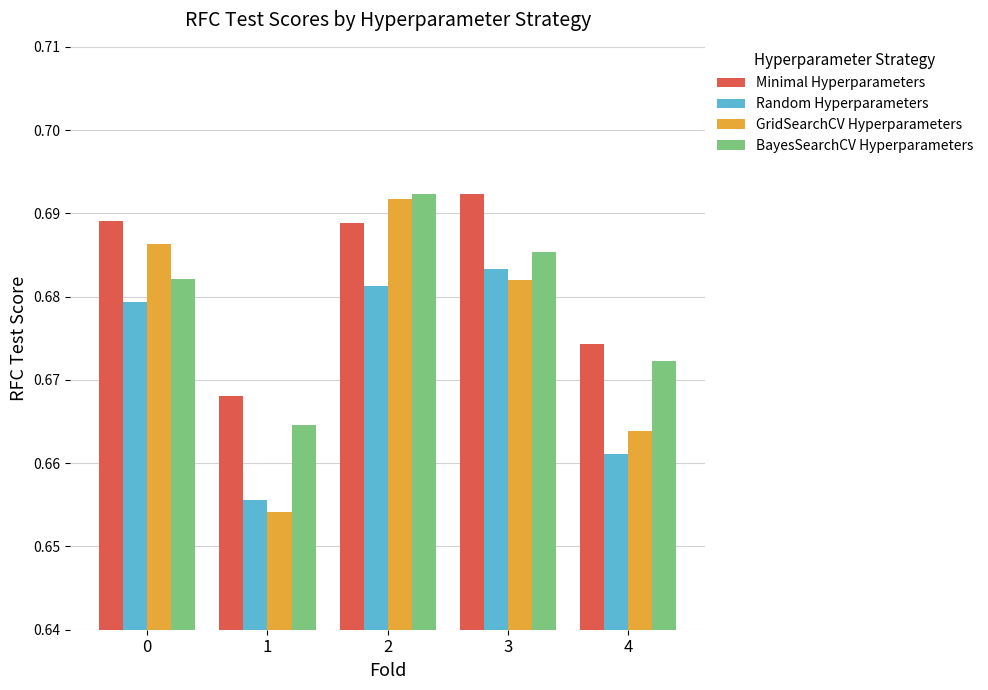

List the labels in order of GridSearchCV Hyperparameters value, smallest first.

1, 4, 3, 0, 2